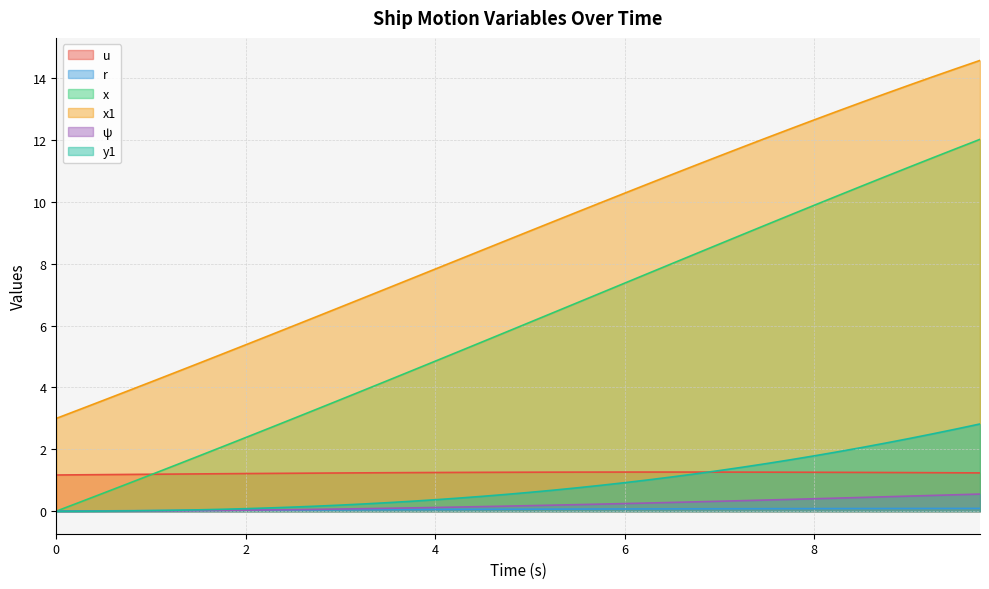

At how many categories does at least one series exceed 4?

36